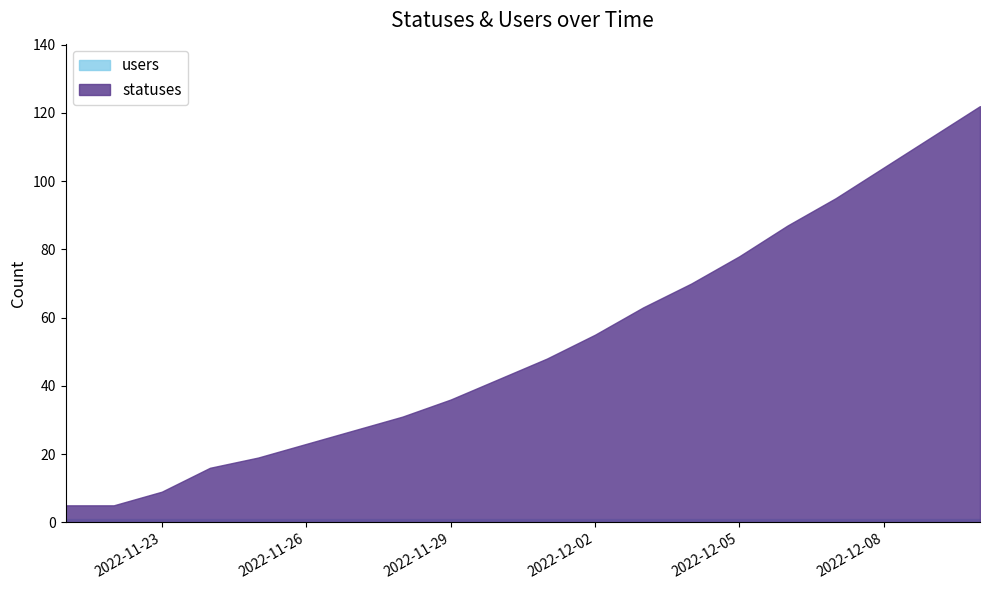

Reading left to right, transcribe all the data shown in this chart.

statuses: 5	5	9	16	19	23	27	31	36	42	48	55	63	70	78	87	95	104	113	122
users: 1	1	1	1	1	1	1	1	1	1	1	1	1	1	1	1	1	1	1	1